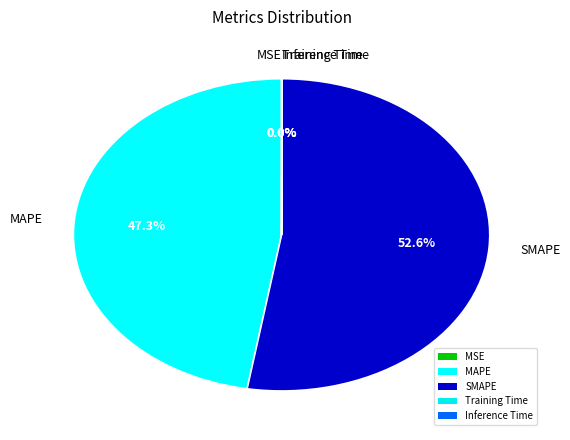

Rank the categories by value from highest to lowest.

SMAPE, MAPE, Inference Time, Training Time, MSE